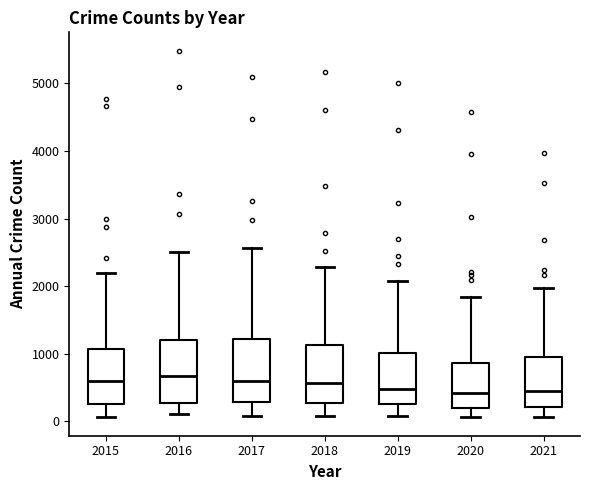

Where is the lower edge of the box at x = 2020 on the y-axis? The values are not printed on the chart, so give them approximately, as read against the axis.

200